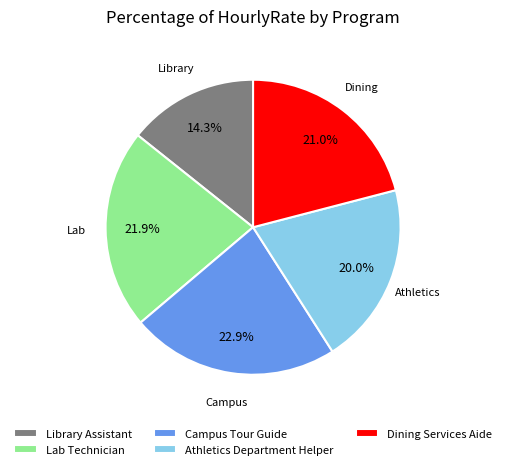

How many slices are in this pie chart?

5